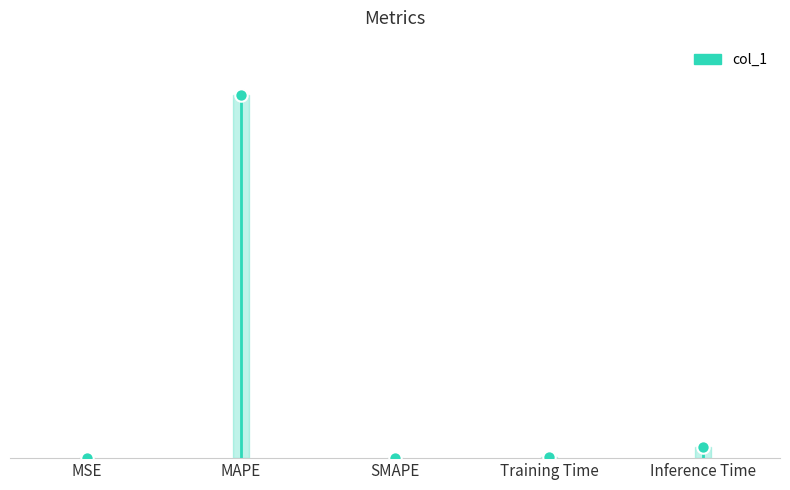

Between MSE and MAPE, which is larger?

MAPE